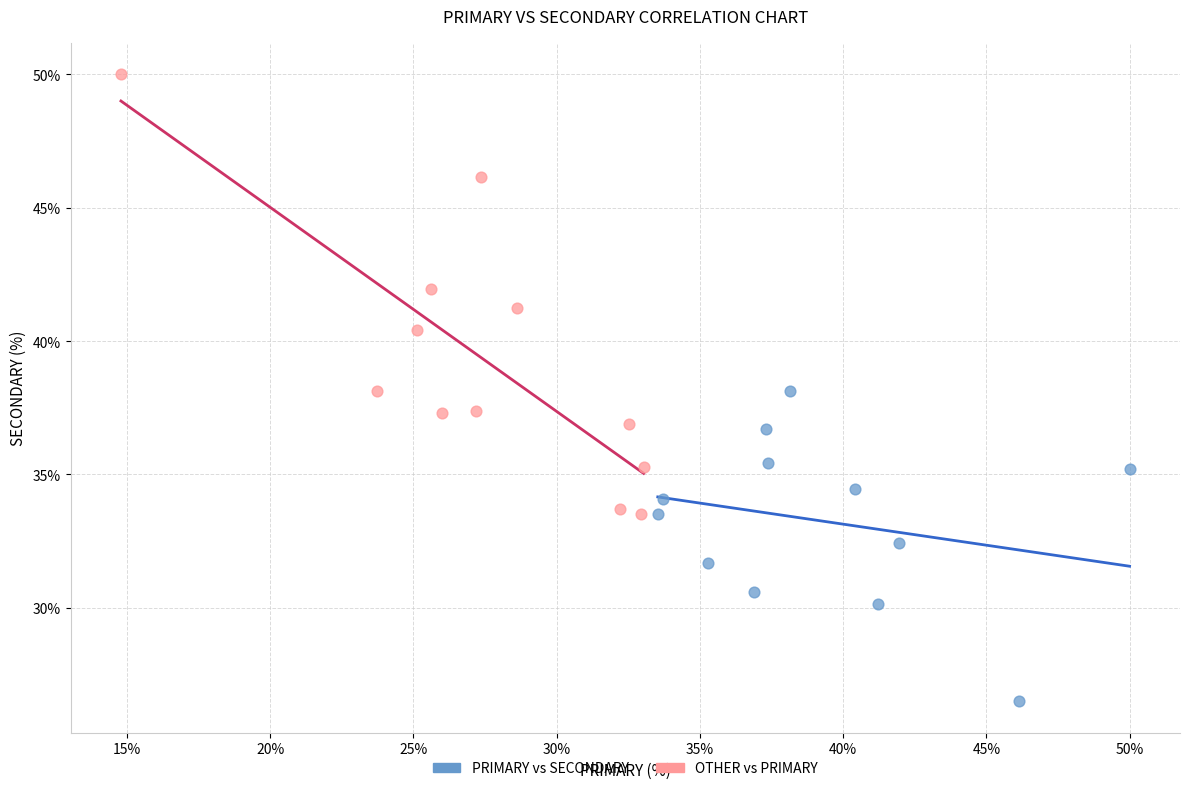

Which series contains the lowest Y value?

PRIMARY vs SECONDARY